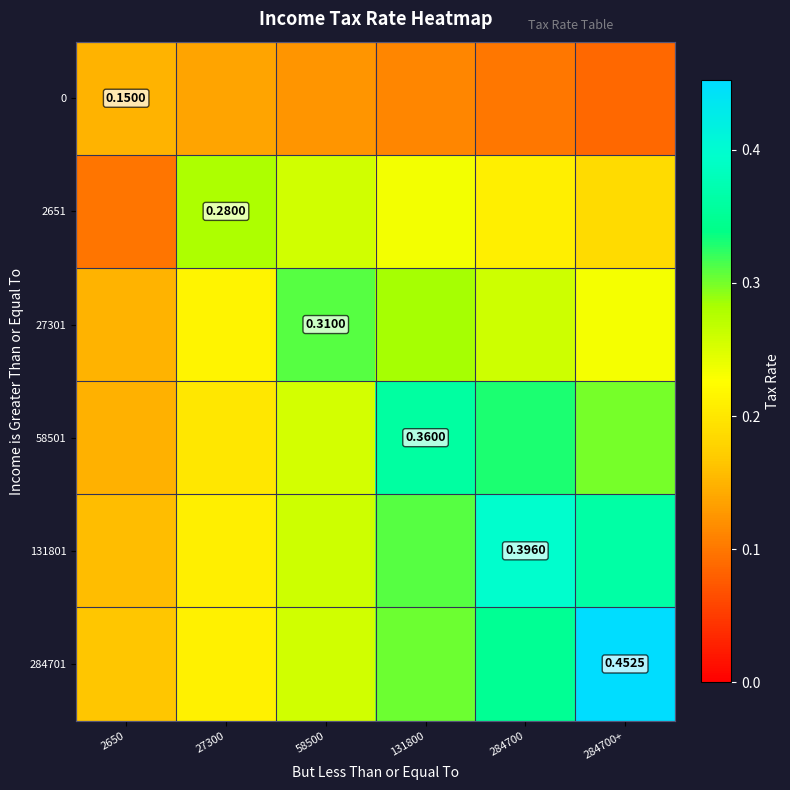

At how many categories does at least one series exceed 0?

6